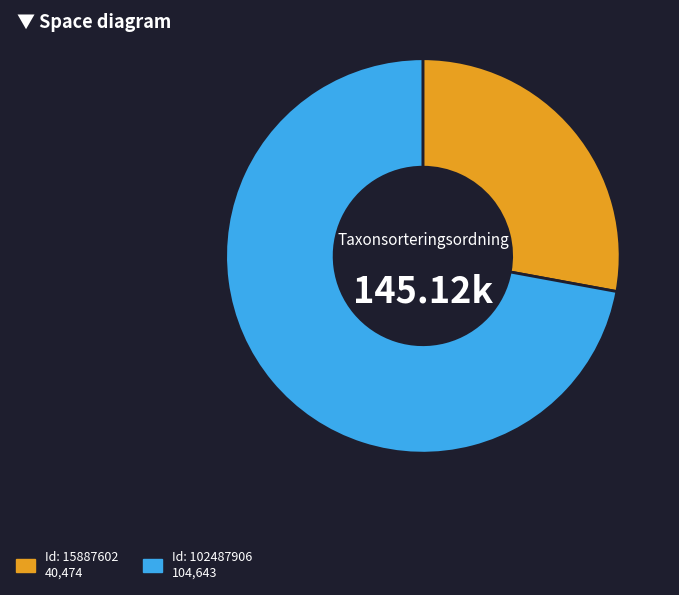

Is the sum of Id: 102487906 104,643 and Id: 15887602 40,474 greater than half?

Yes